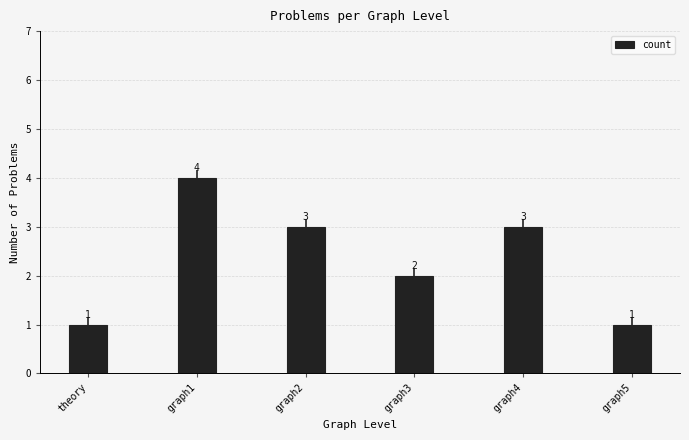

Reading left to right, list all the values displayed in this chart.

theory=1	graph1=4	graph2=3	graph3=2	graph4=3	graph5=1